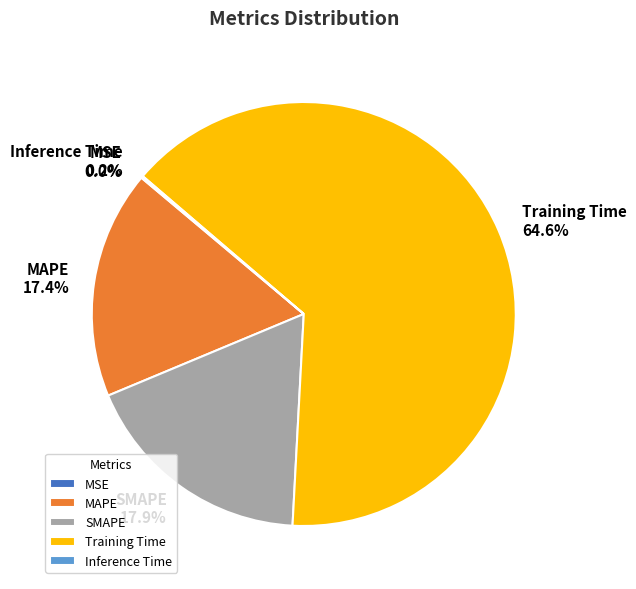

Does SMAPE account for over 50% of the chart?

No